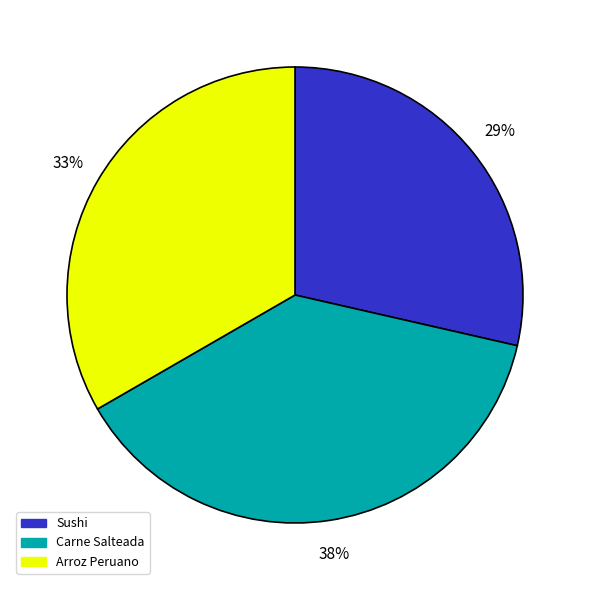

What is the largest slice in the pie chart?

Carne Salteada